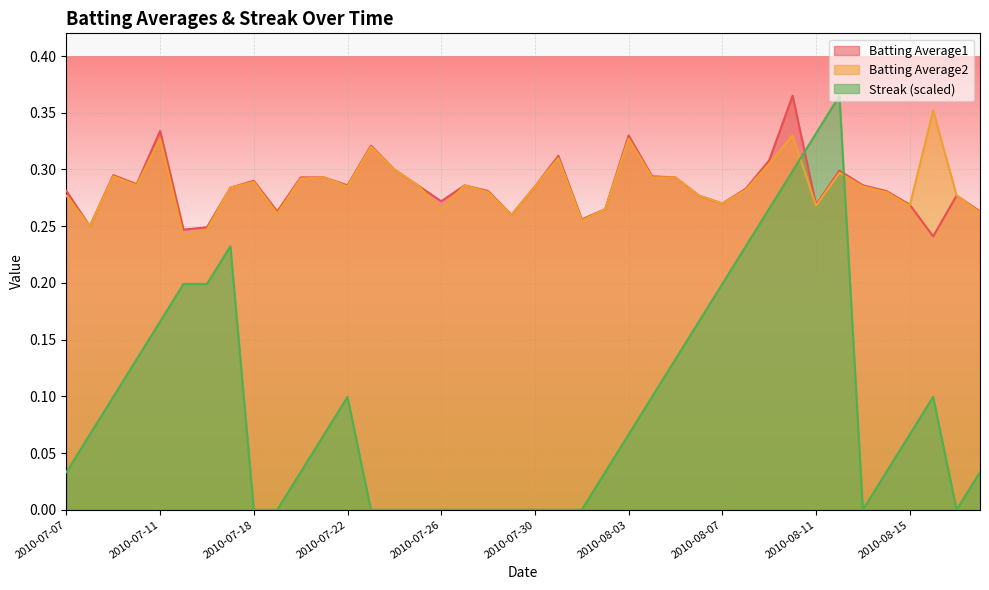

Does the chart display data point markers on the line(s)?

No